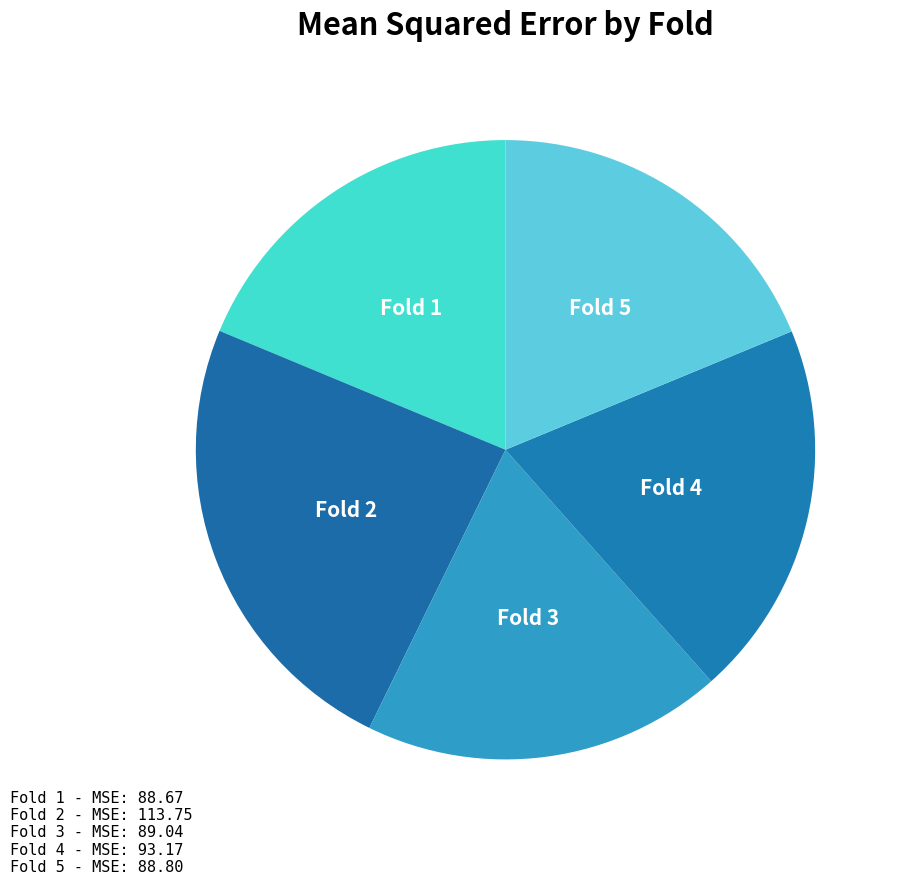

What is the ratio of the value at Fold 5 to the value at Fold 1?

1.0